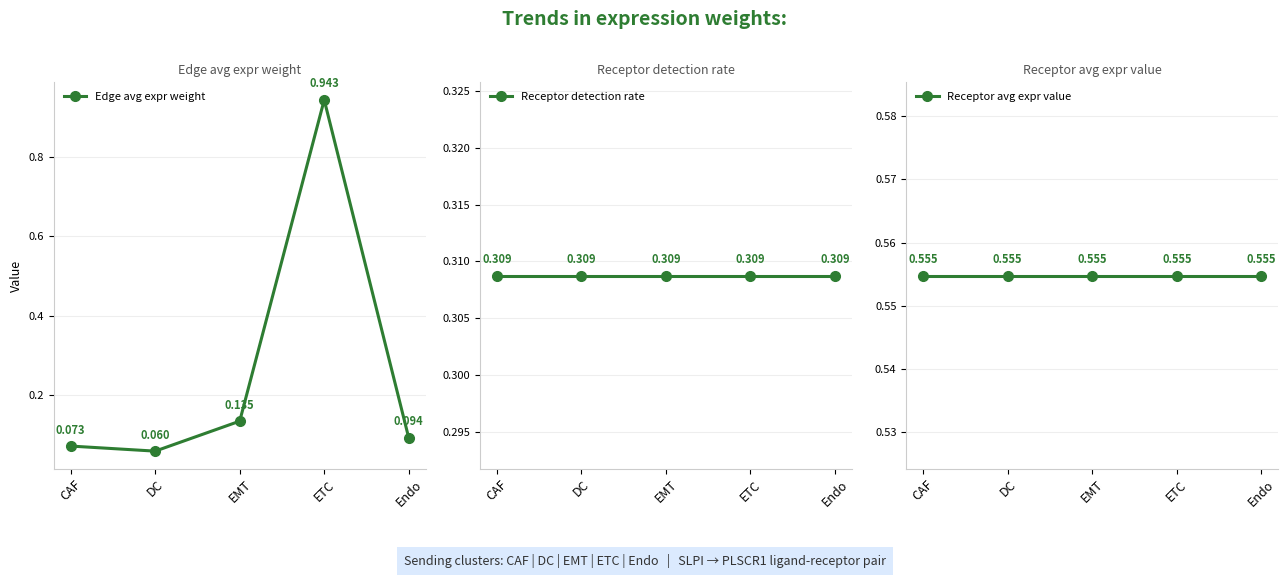

The Receptor detection rate series shows 0.3 at DC. True or false?

True